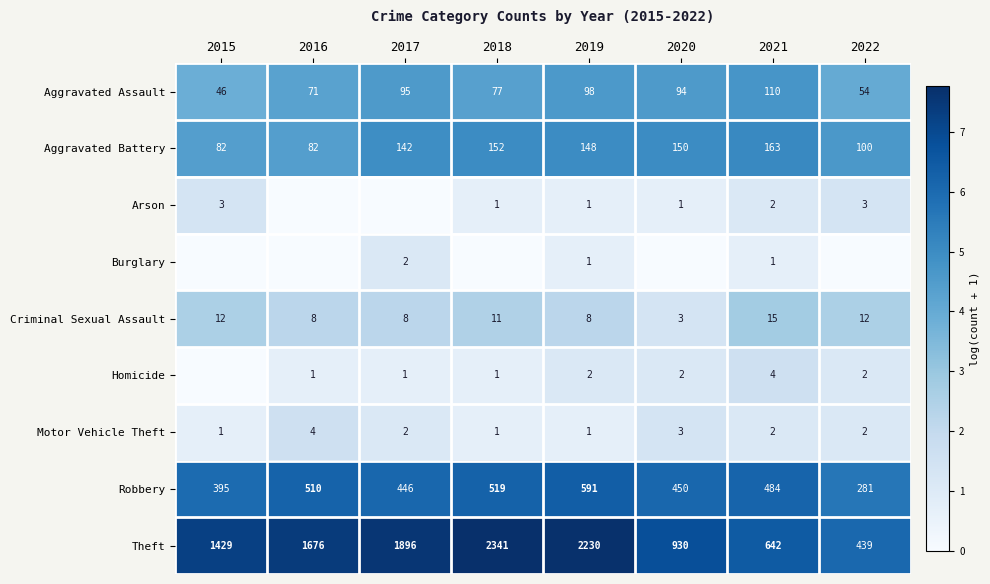

What is the sum of the Motor Vehicle Theft values at 2022 and 2020?

5